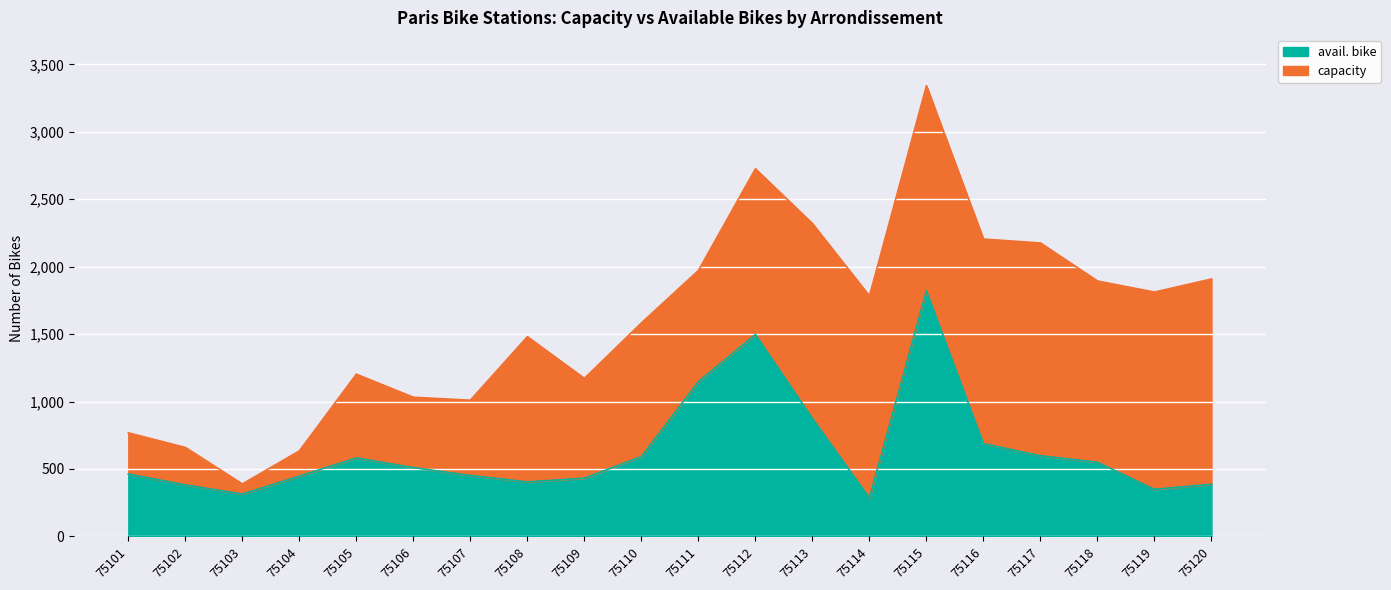

What is the value of the avail. bike point at the 6th from the left?

510